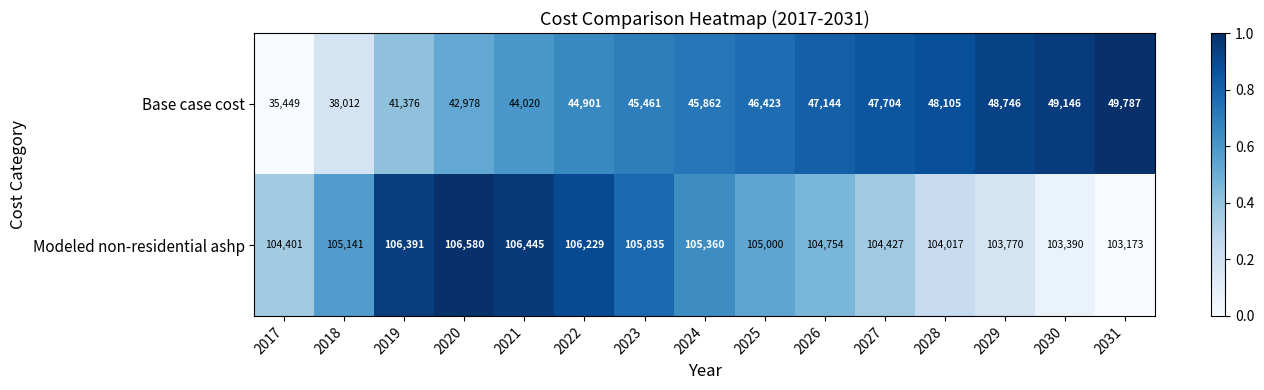

Which series changed the most between 2021 and 2027?

Base case cost